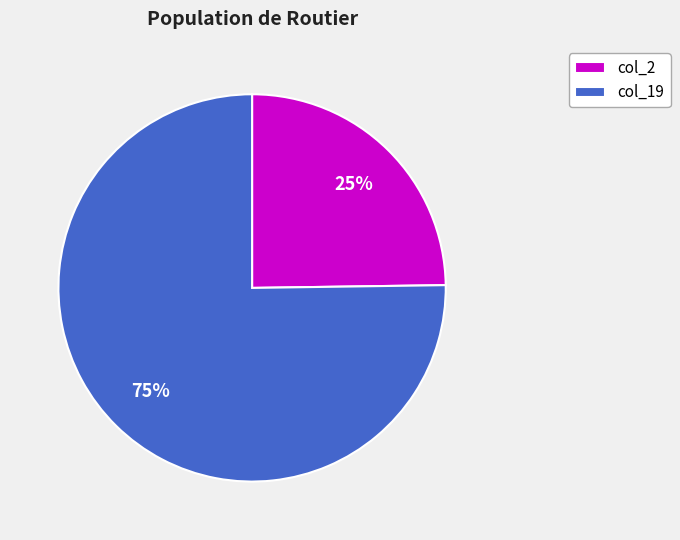

Approximately how many times larger is the value at col_19 compared to col_2?

3.0